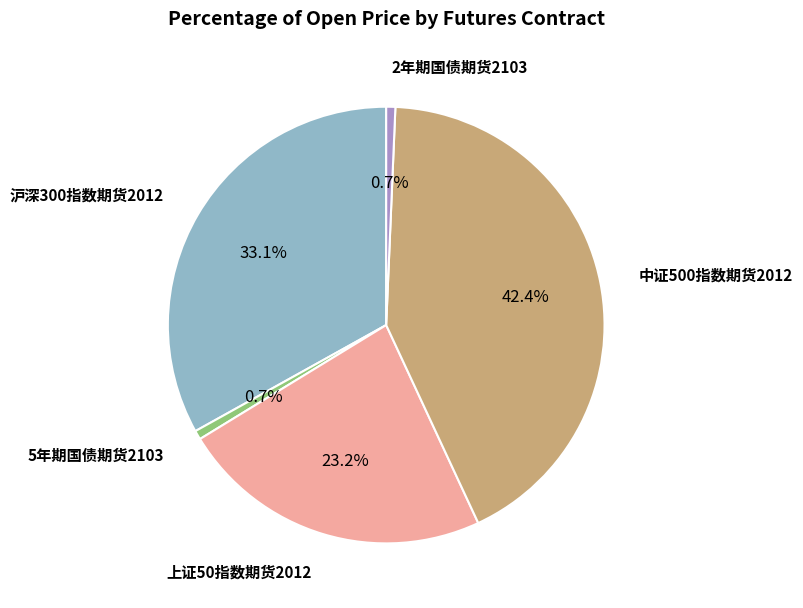

Does any single category account for the majority?

No